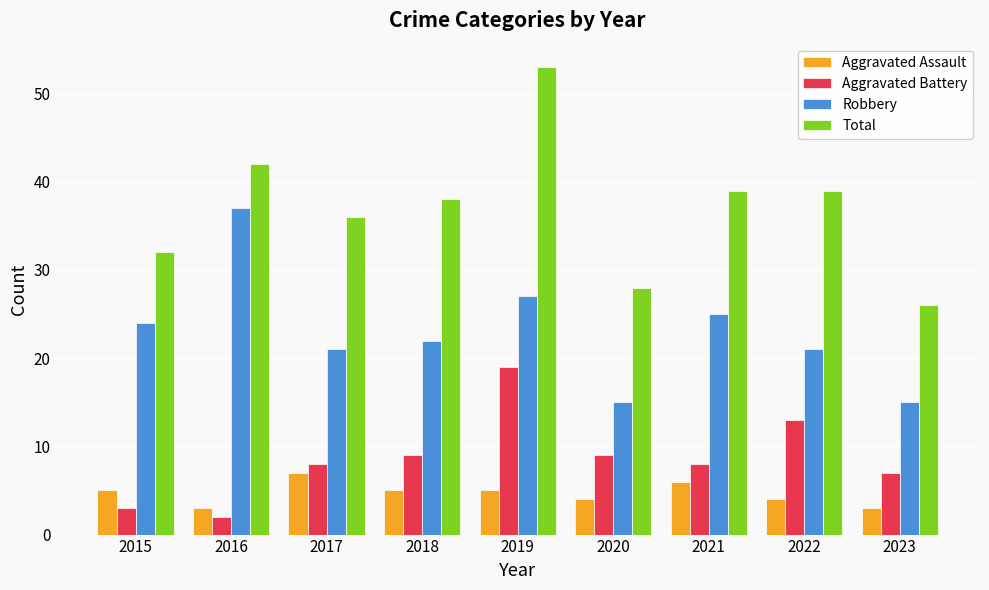

Is it true that Aggravated Assault equals 9 at 2018?

False